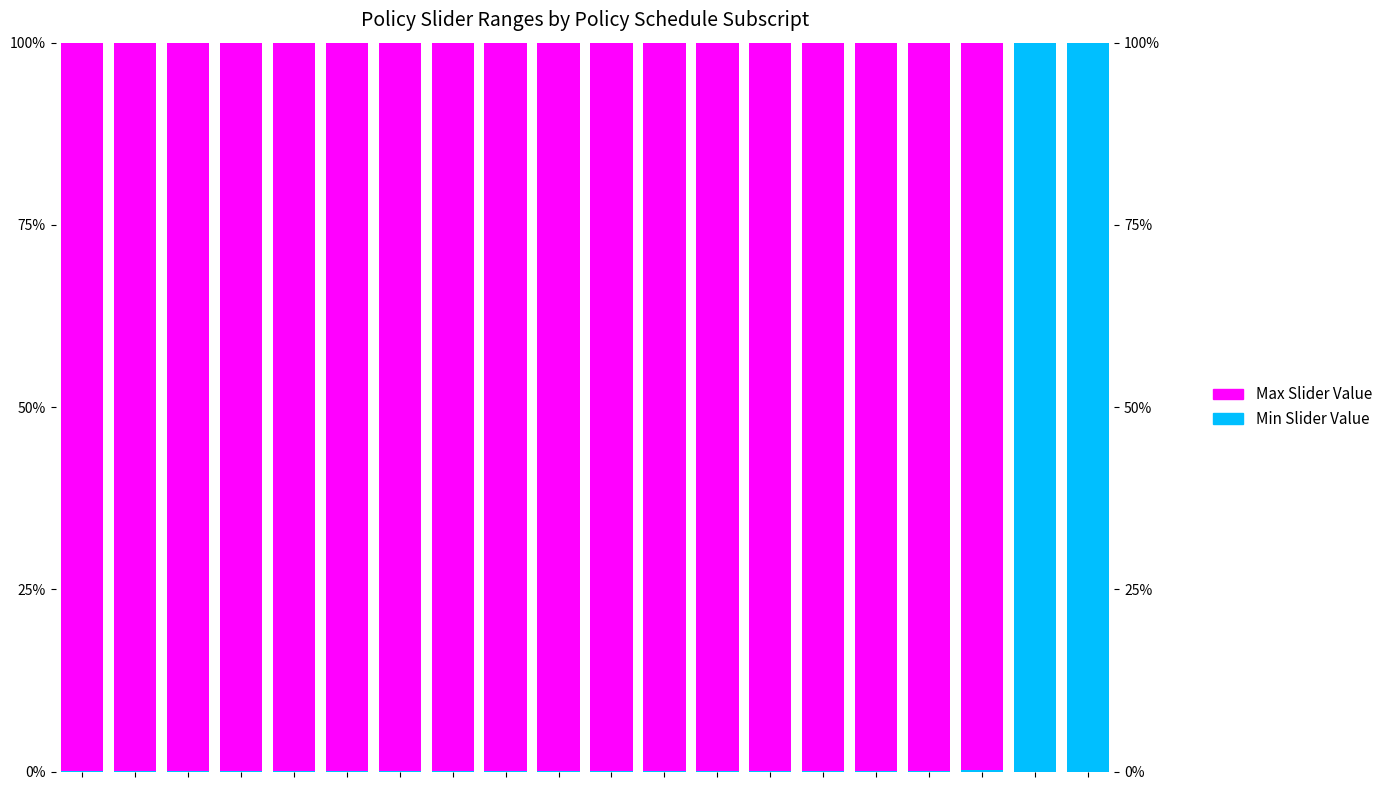

What is the spread (max minus min) of values at 16?

1.0